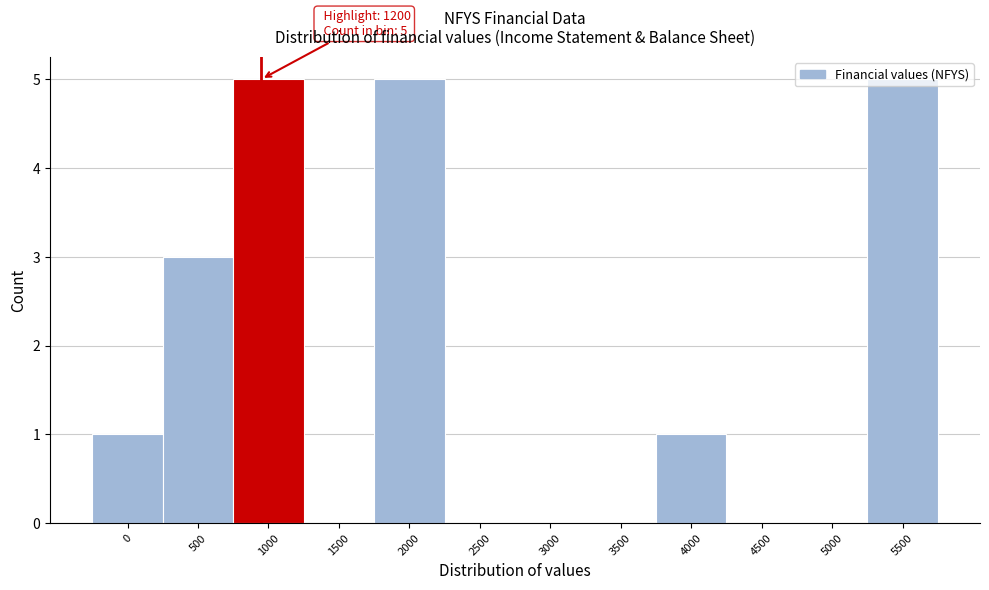

What is the sum of all values?

20